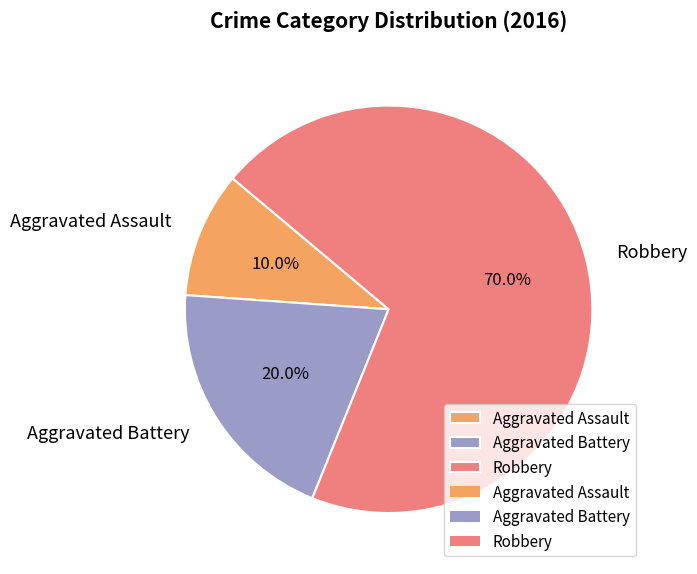

True or false: Aggravated Assault accounts for 1% of the total.

False